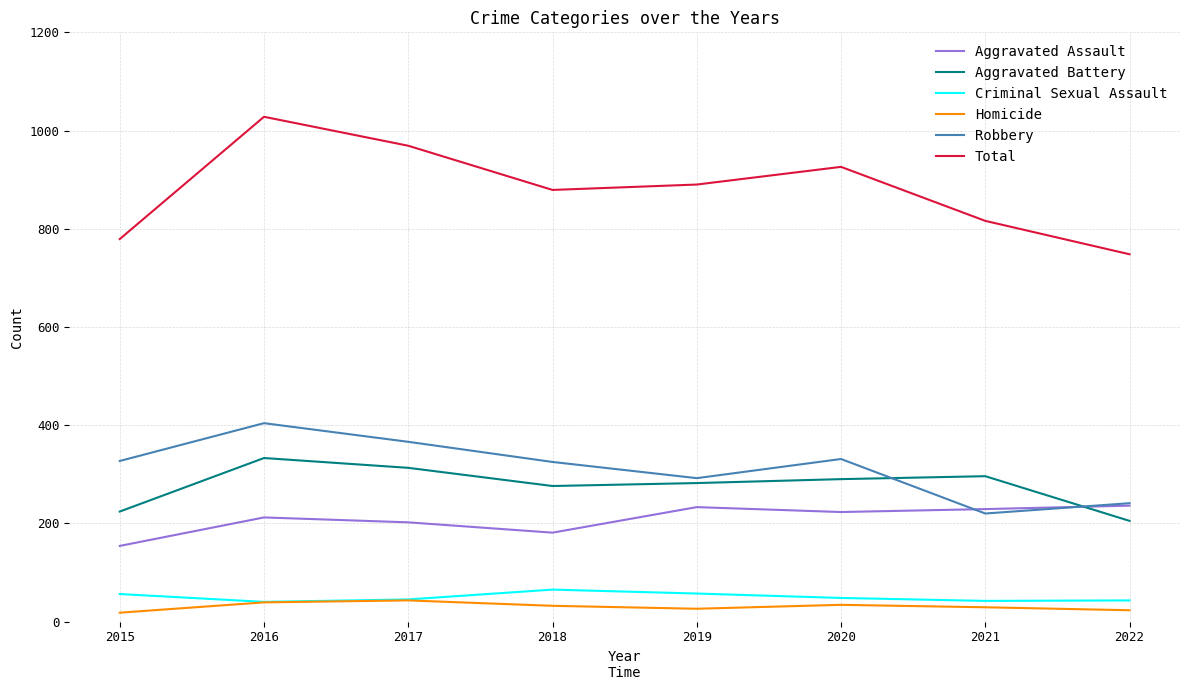

How many distinct data groups are displayed?

6